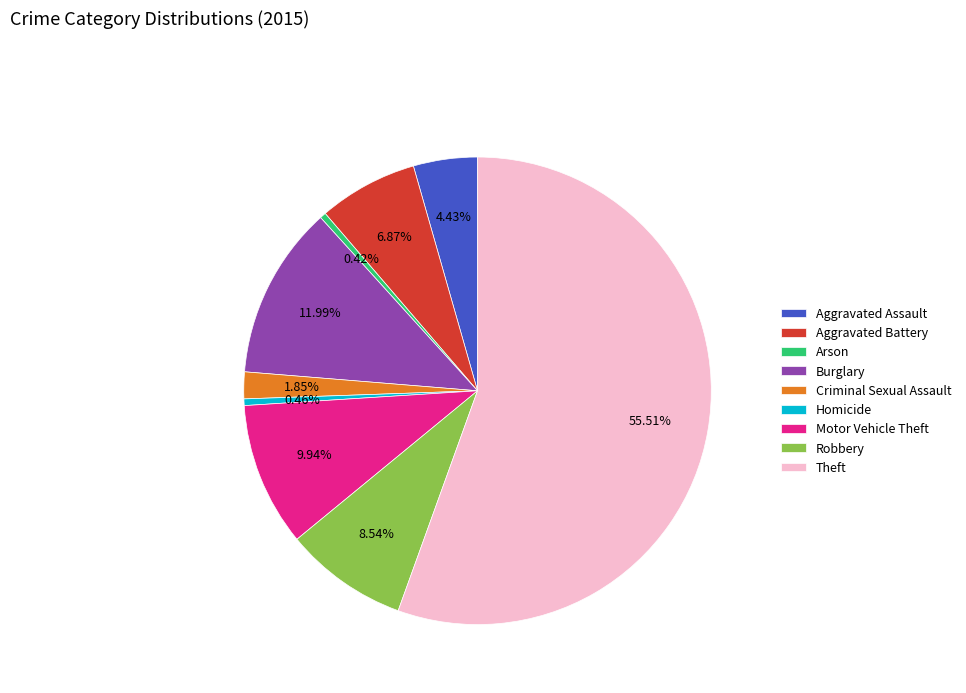

Which category has the biggest portion of the pie?

Theft